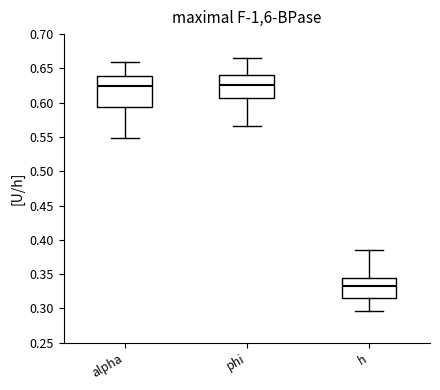

Where does the median line of the box for phi sit on the y-axis? The values are not printed on the chart, so give them approximately, as read against the axis.

0.625